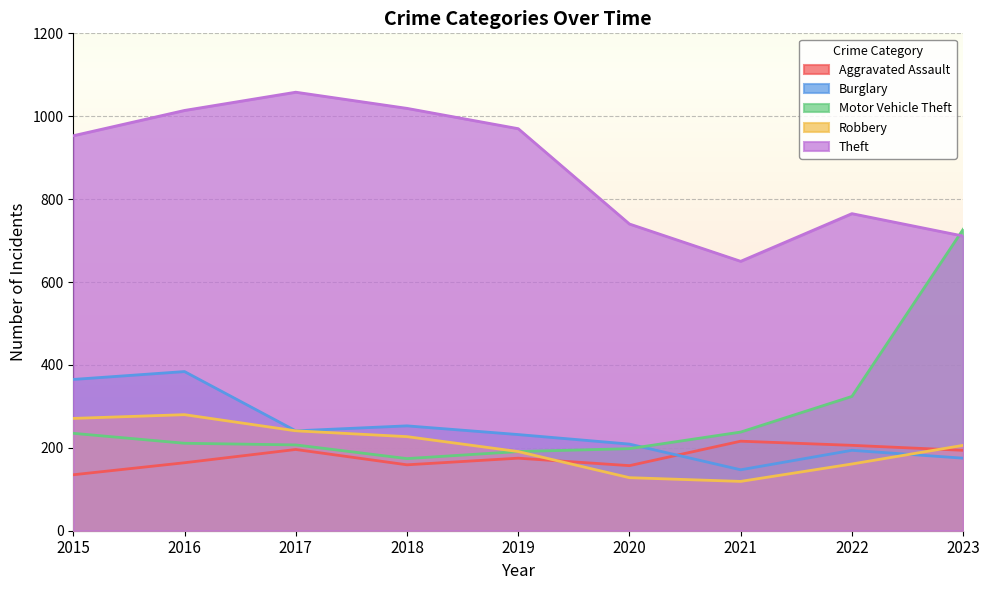

What are all the series names shown in the legend?

Aggravated Assault, Burglary, Motor Vehicle Theft, Robbery, Theft